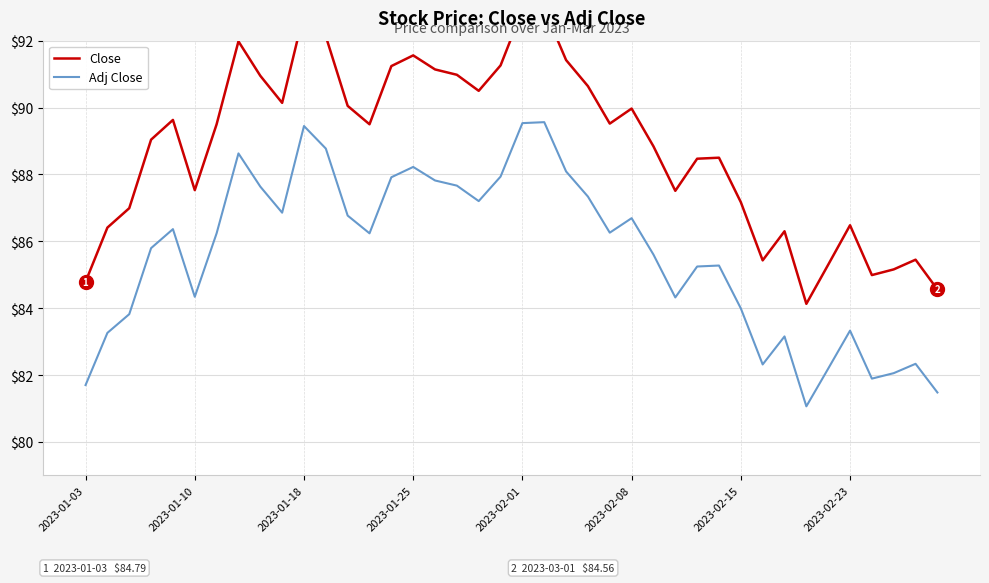

Which category has the highest value across all series?

21